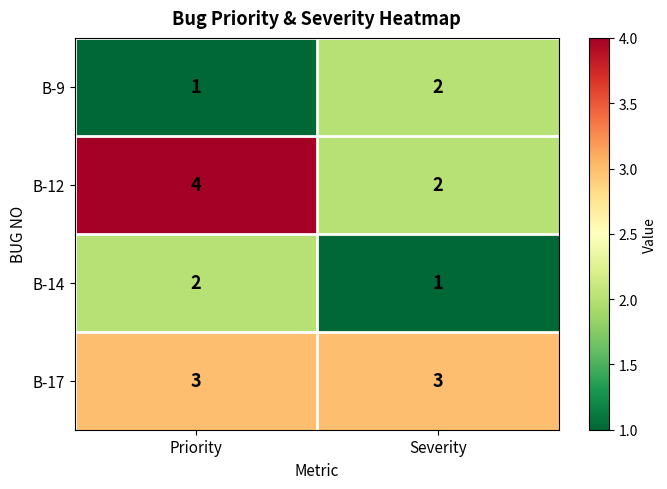

Reading left to right, transcribe all the data shown in this chart.

B-9: Priority=1	Severity=2
B-12: Priority=4	Severity=2
B-14: Priority=2	Severity=1
B-17: Priority=3	Severity=3